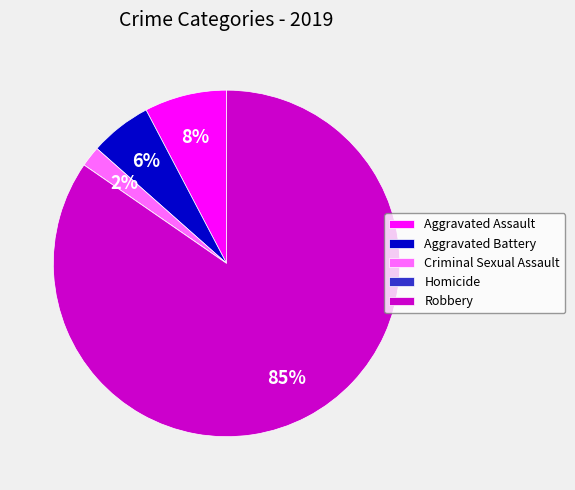

What is the ratio of the value at Aggravated Battery to the value at Aggravated Assault?

0.8